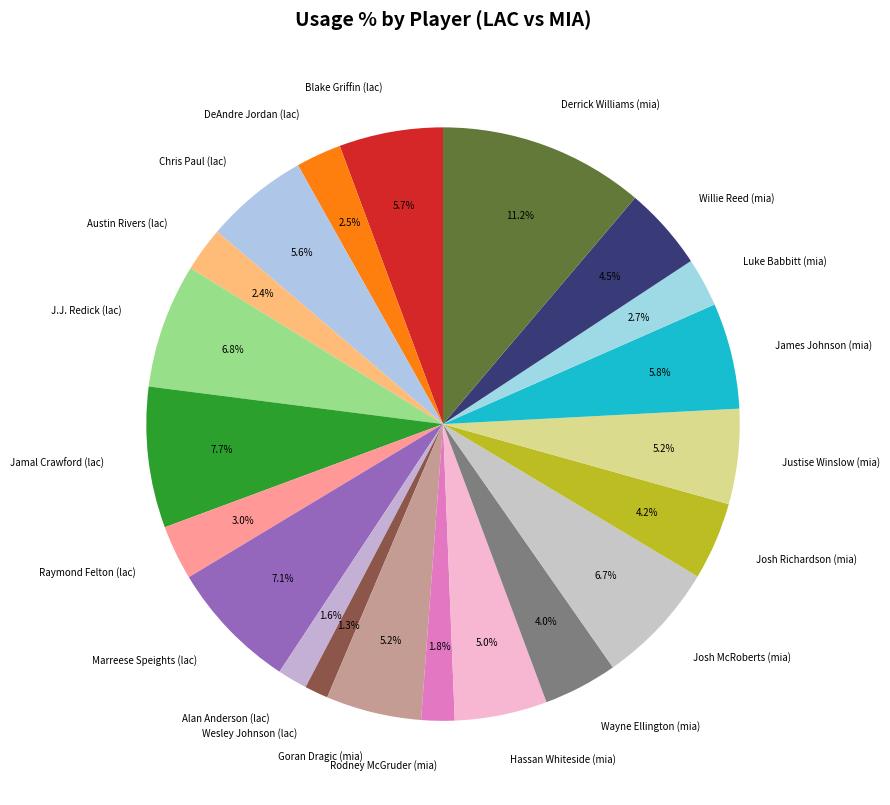

Does any single category account for the majority?

No